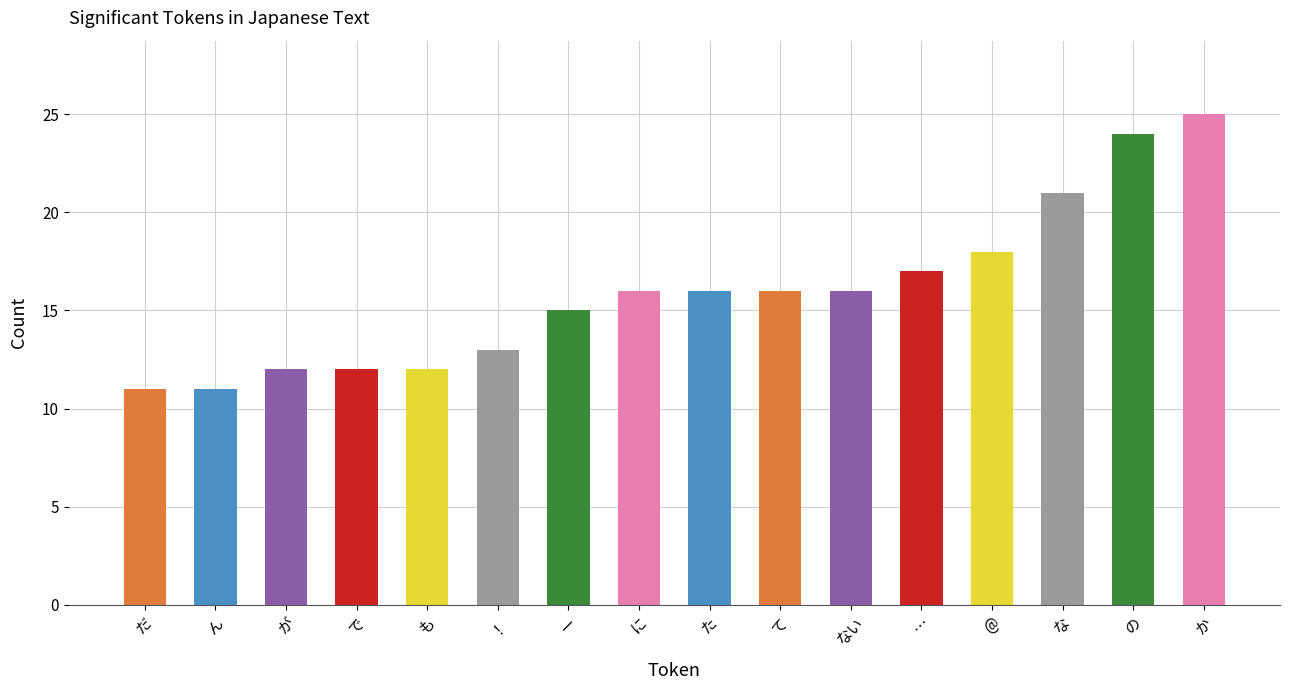

What is the difference between the maximum and second lowest values?

14